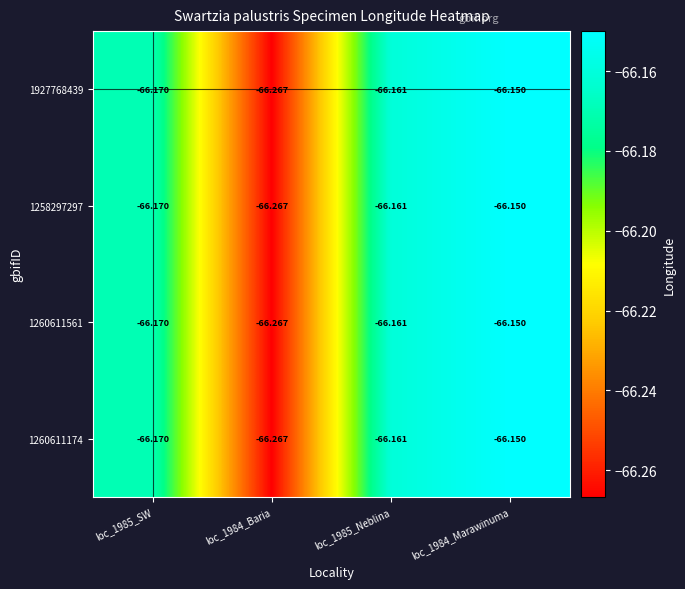

Is the value of 1258297297 at loc_1984_Marawinuma greater than the value of 1260611561 at loc_1985_Neblina?

Yes